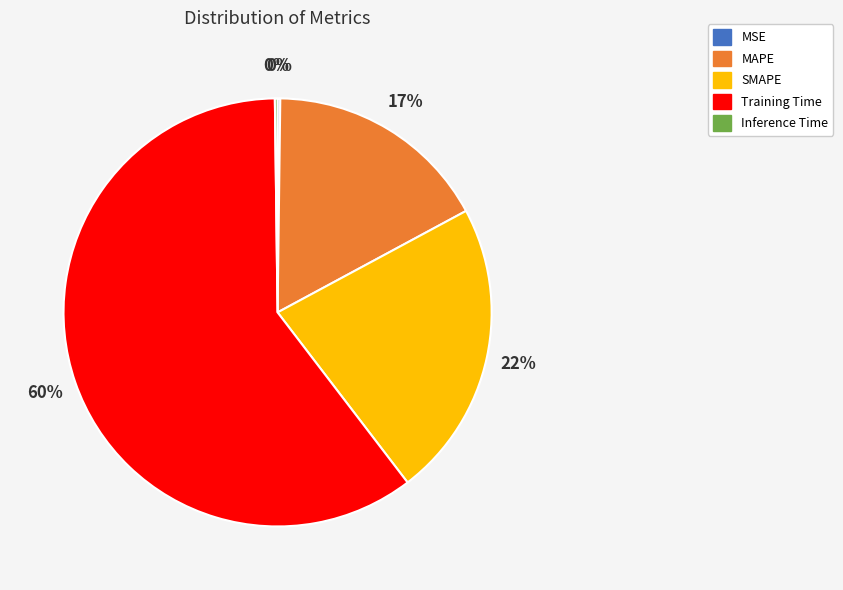

Is the sum of SMAPE and Training Time greater than half?

Yes